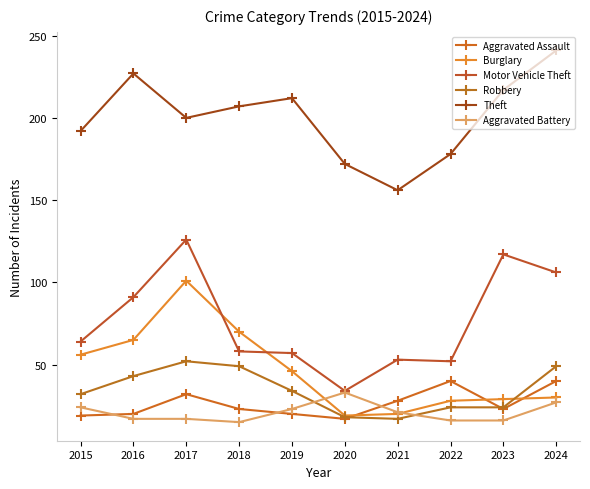

How many lines are shown in the chart?

6